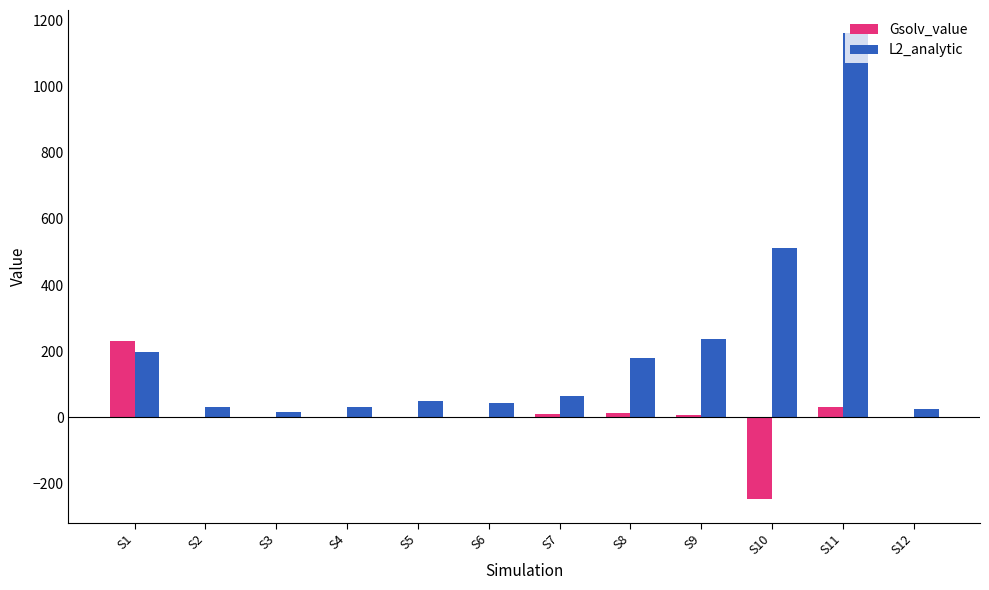

Which category has the highest value in the Gsolv_value series?

S1